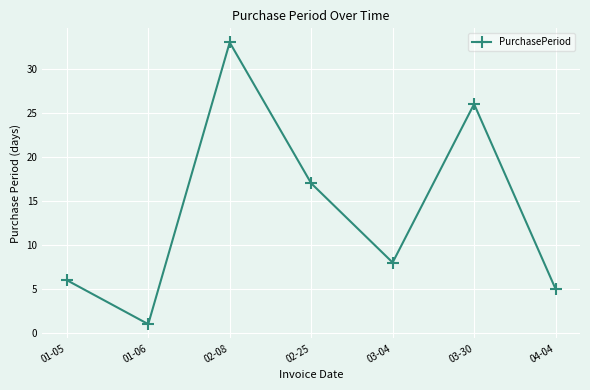

At which category does the data reach its first local valley?

01-06